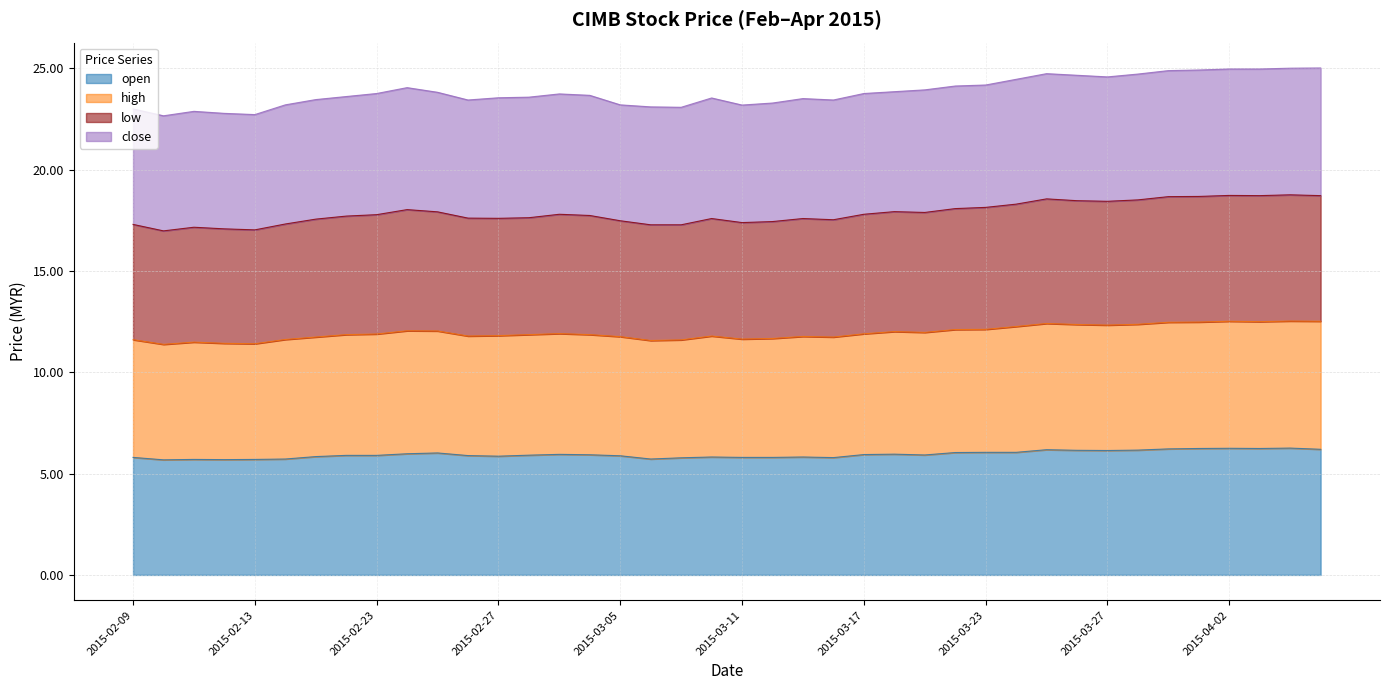

Between 2015-03-26 and 2015-03-25, which is larger?

2015-03-25